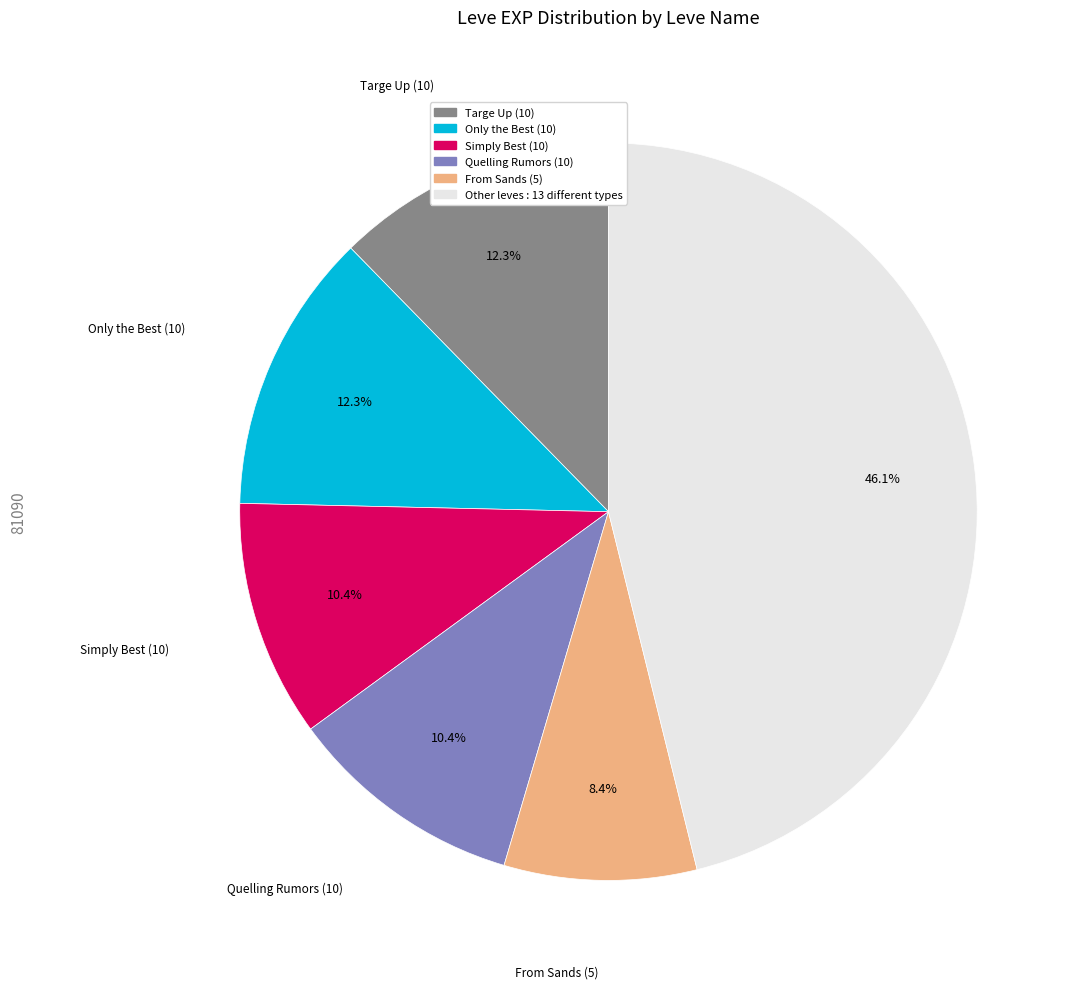

What is the smallest slice in the pie chart?

From Sands (5)